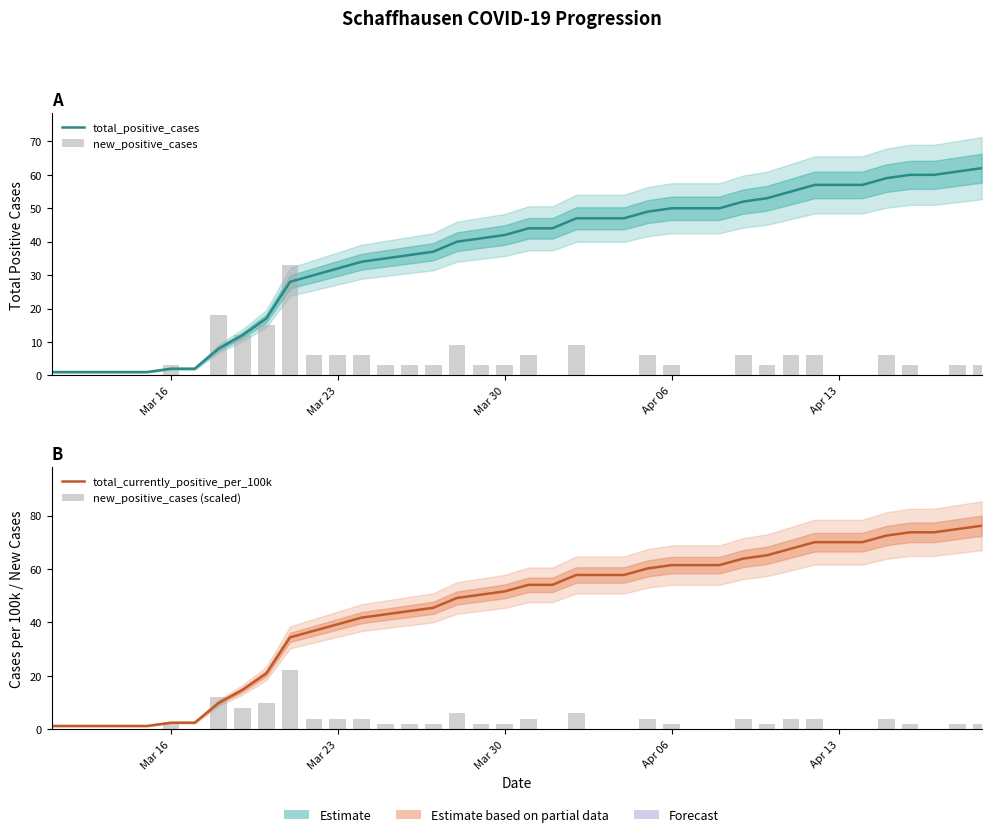

What is the highest value of the total_currently_positive_per_100k series?

76.2